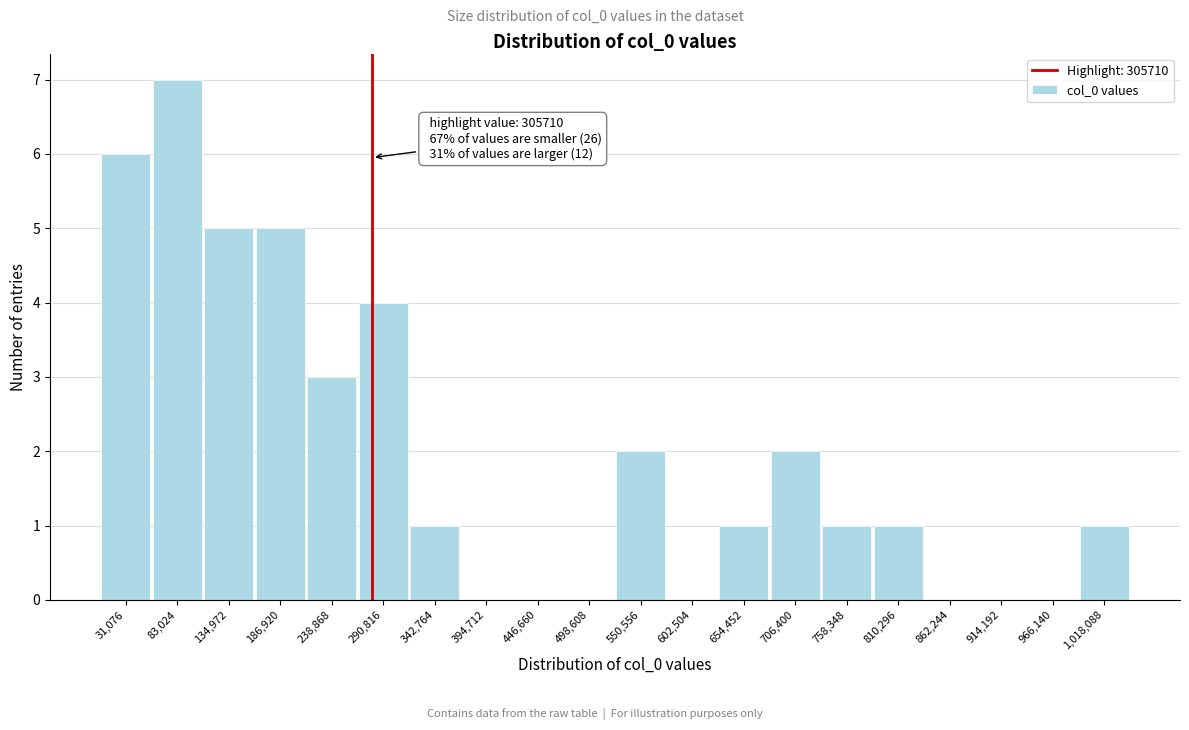

Reading left to right, extract all data points from this chart.

31,076=6	83,024=7	134,972=5	186,920=5	238,868=3	290,816=4	342,764=1	394,712=0	446,660=0	498,608=0	550,556=2	602,504=0	654,452=1	706,400=2	758,348=1	810,296=1	862,244=0	914,192=0	966,140=0	1,018,088=1